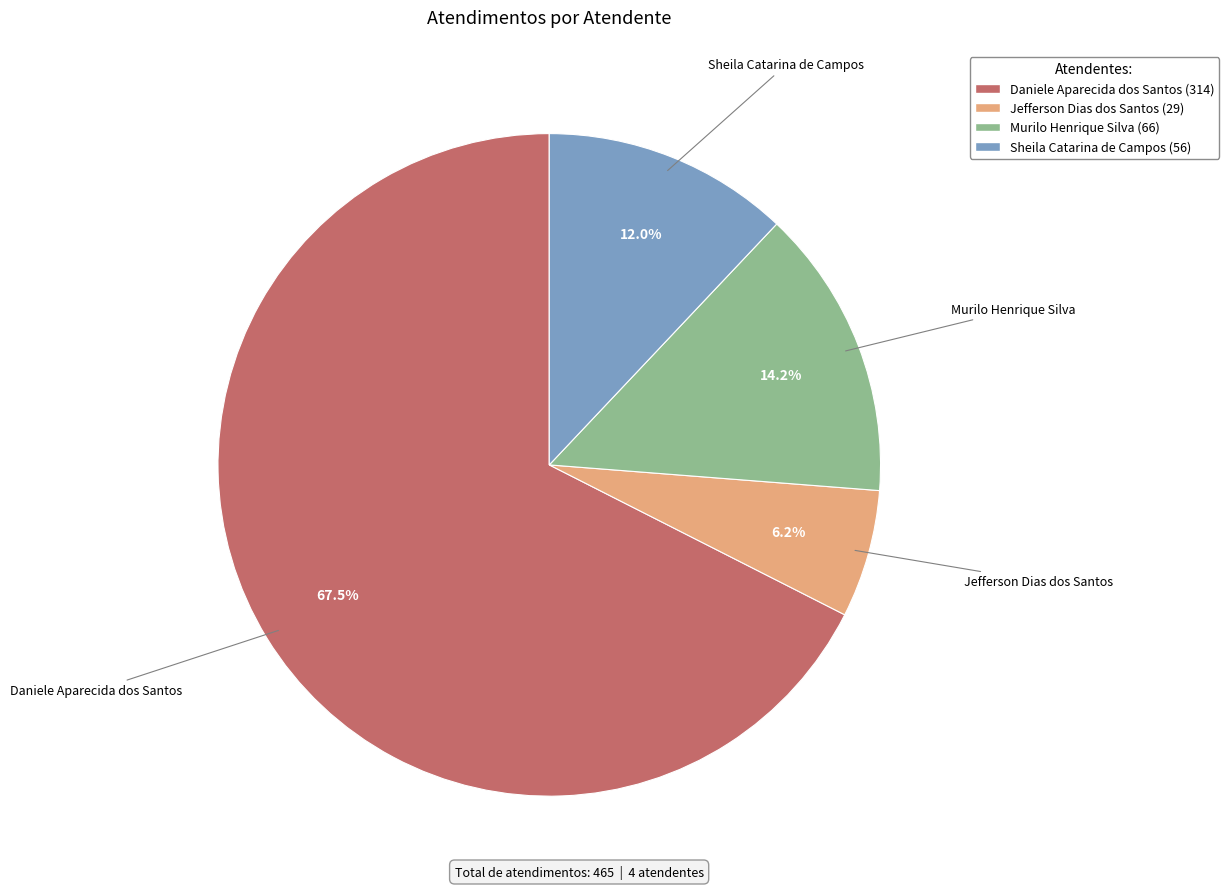

To the nearest percent, what percentage of the pie is Jefferson Dias dos Santos?

6%